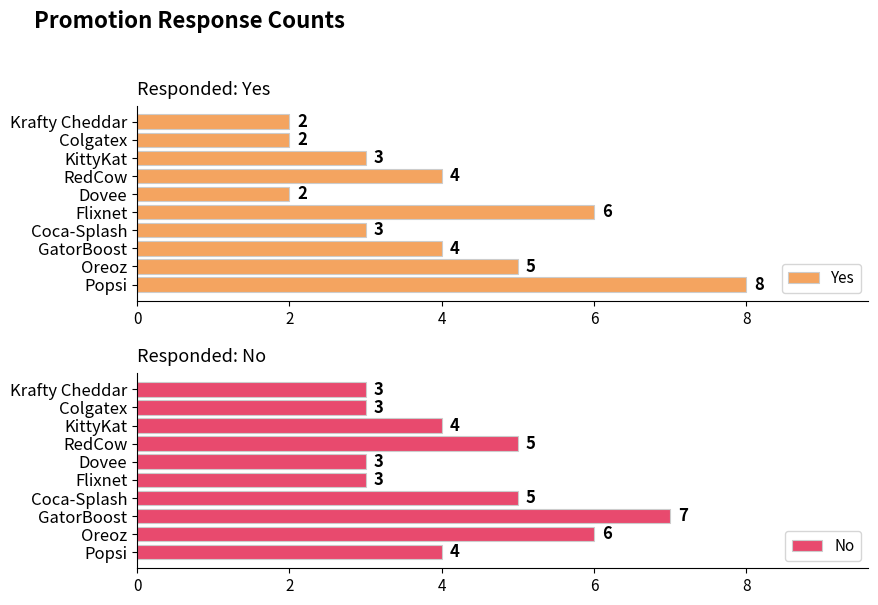

How many values in the No series are below 4?

4